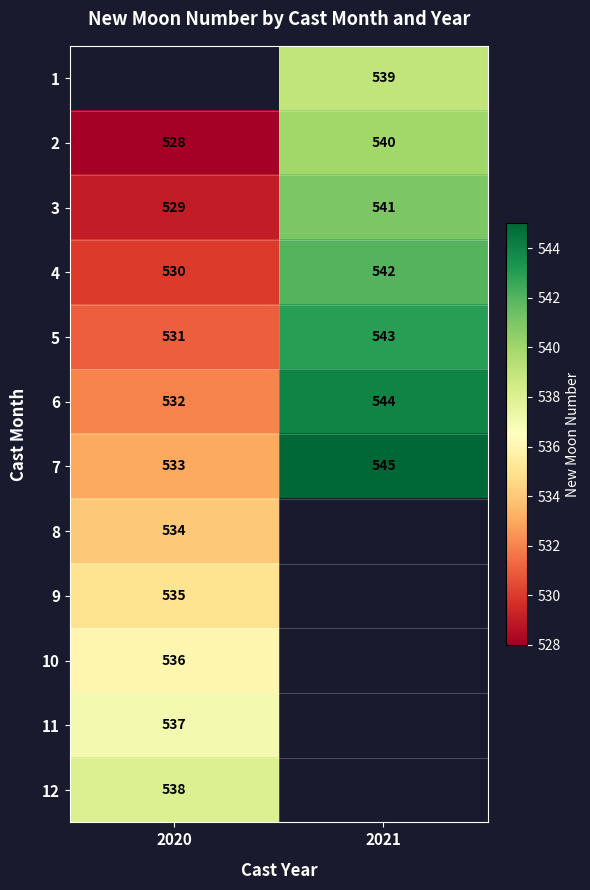

What is the minimum value shown in the chart?

528.0